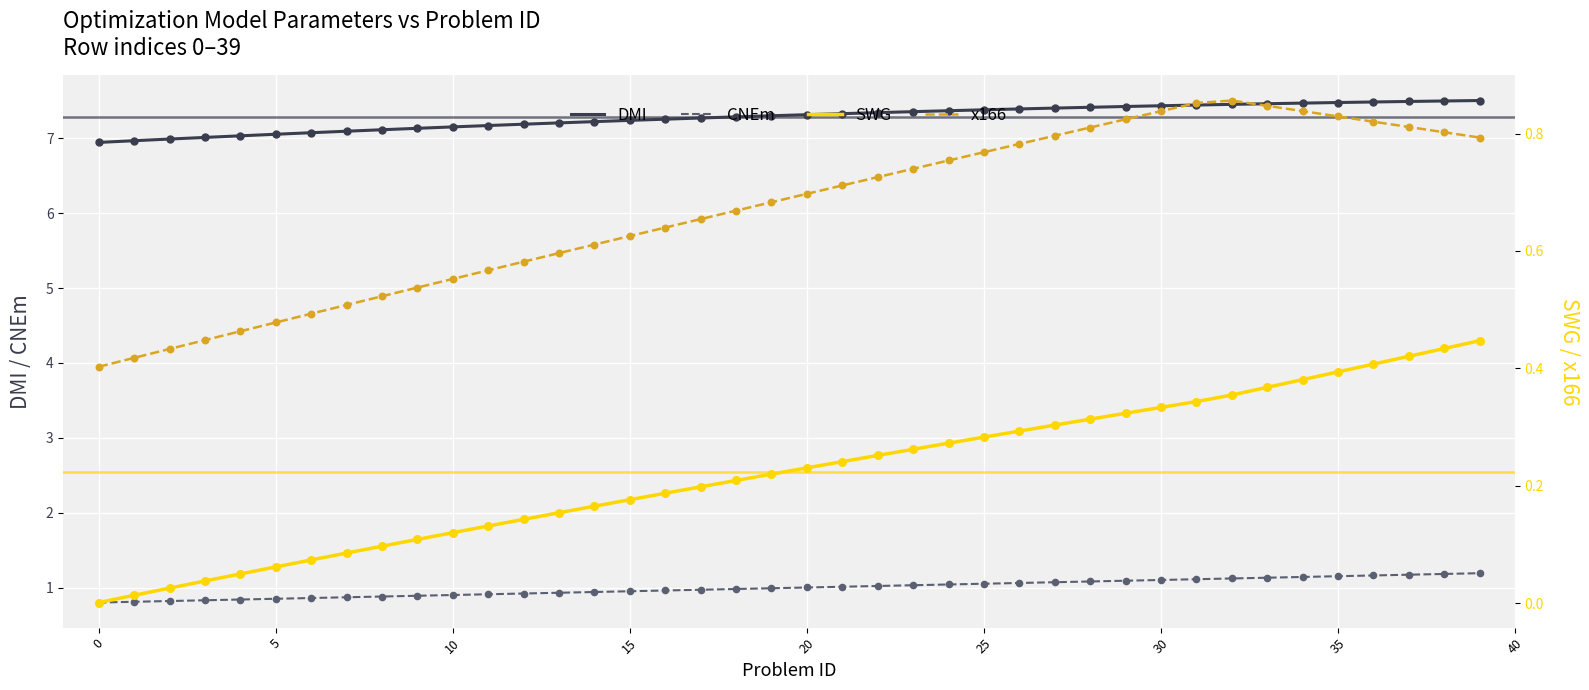

Which series reaches the minimum Y coordinate?

SWG